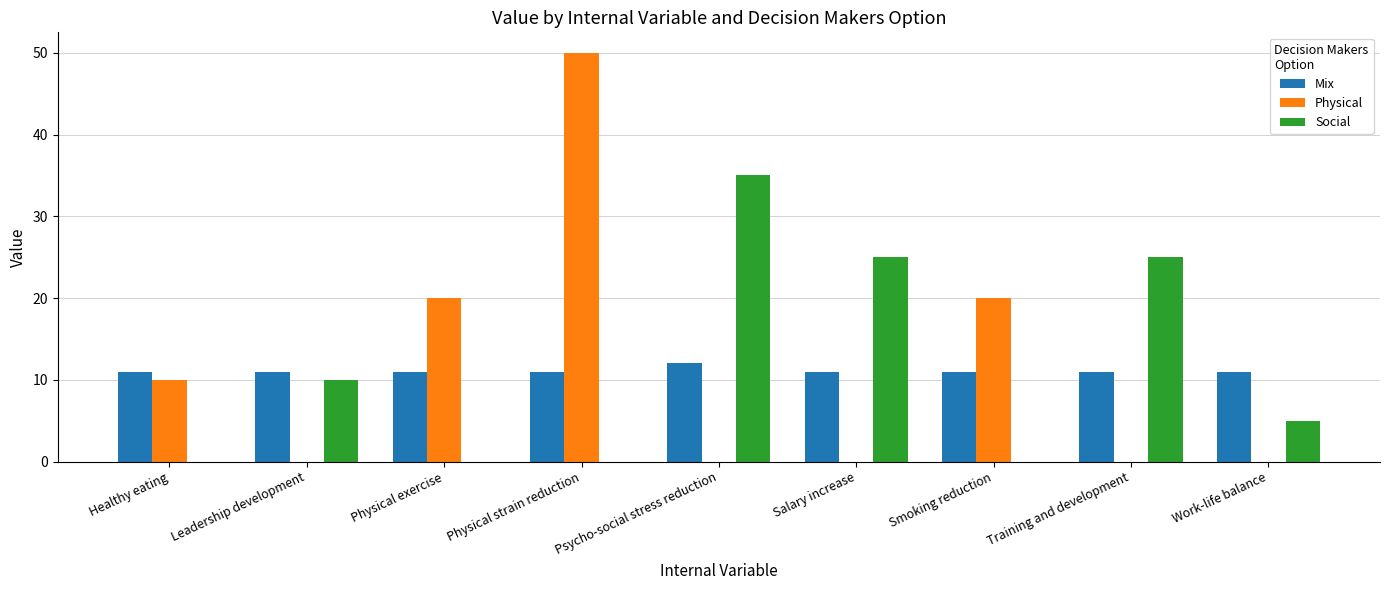

Is the value of Mix at Healthy eating greater than the value of Physical at Salary increase?

Yes